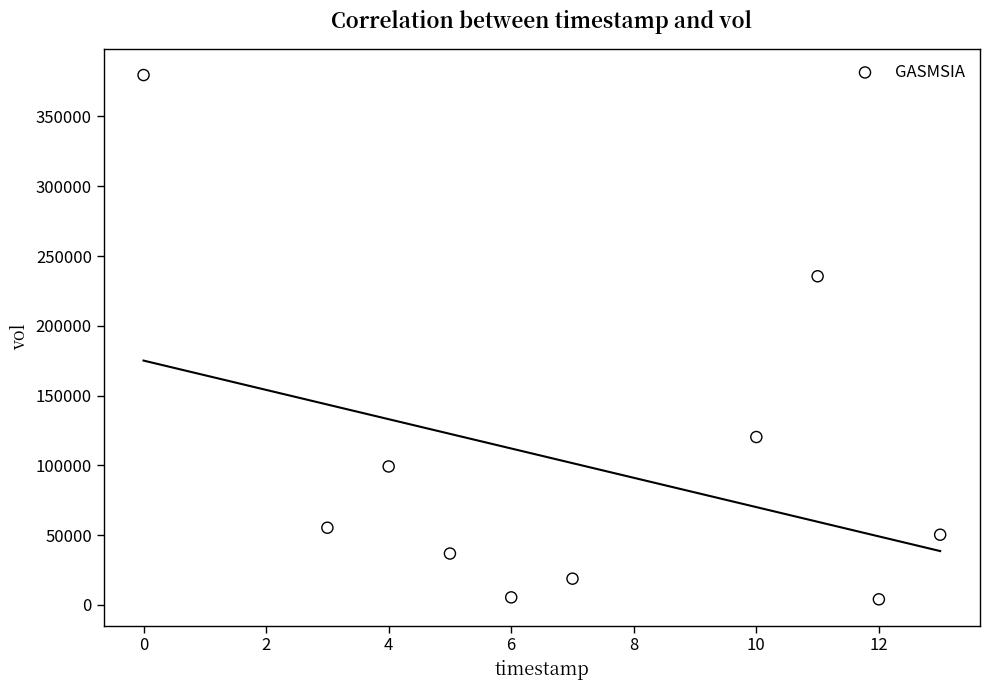

What is the average Y value?

100530